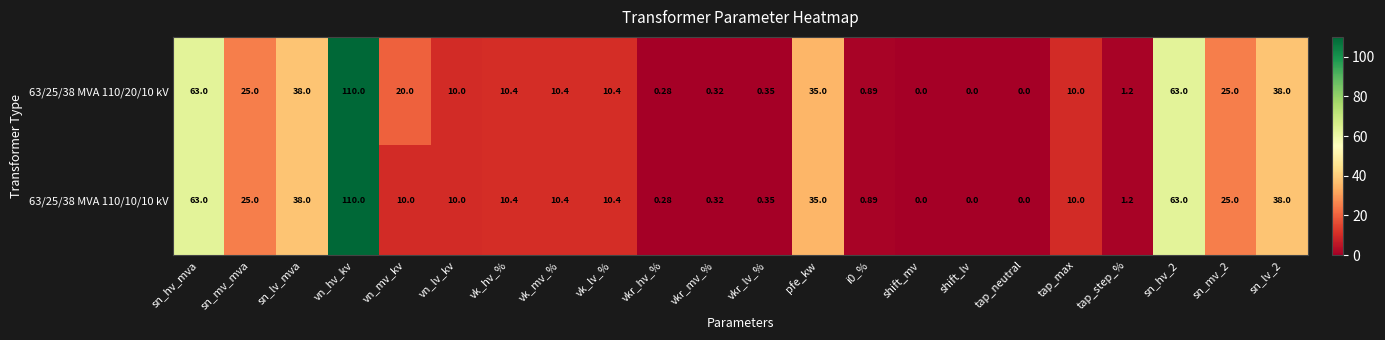

Count the number of categories in the chart.

22